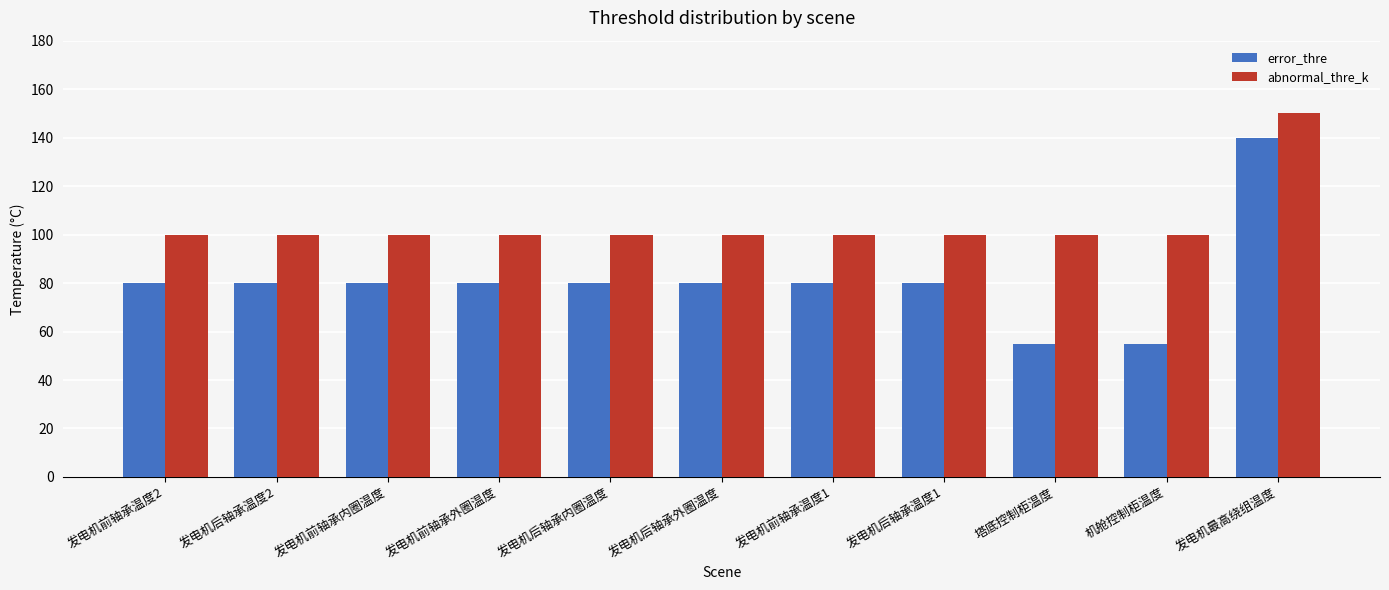

Rank the series at 发电机后轴承外圈温度 from highest to lowest value.

abnormal_thre_k, error_thre